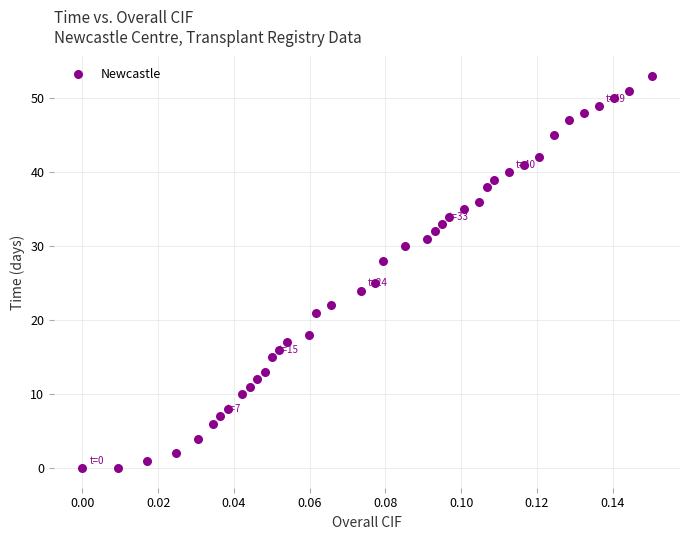

What Y value in the scatter plot is closest to 26?

25